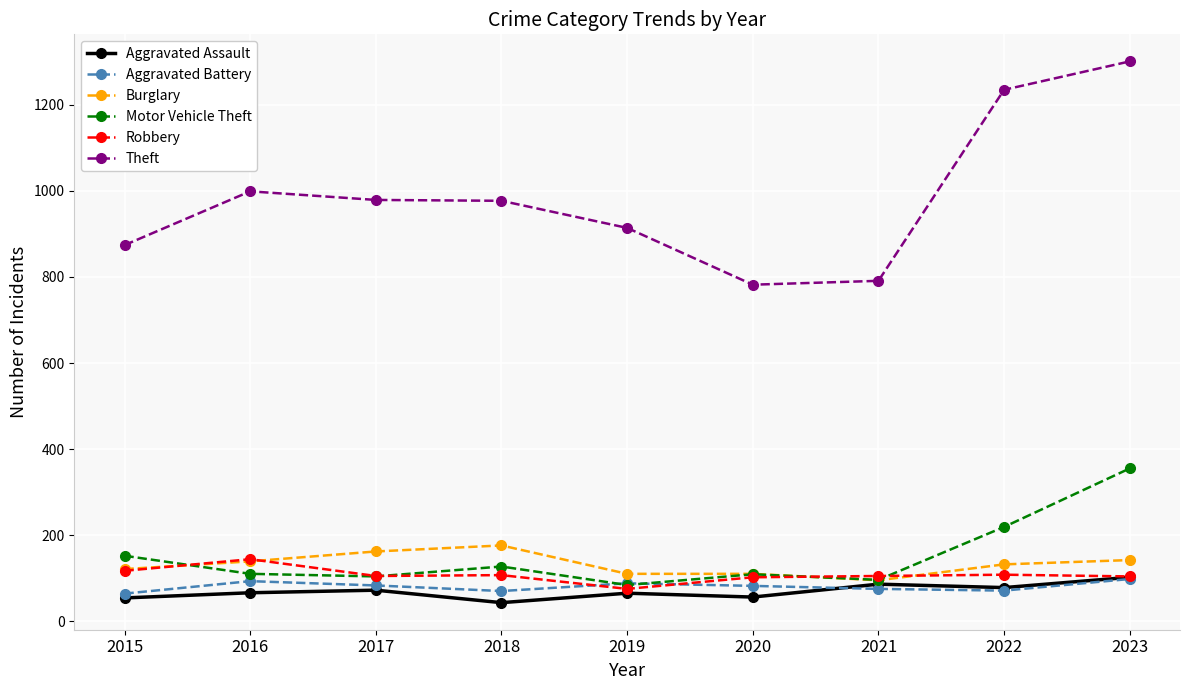

True or false: Theft and Aggravated Assault intersect in this chart.

False